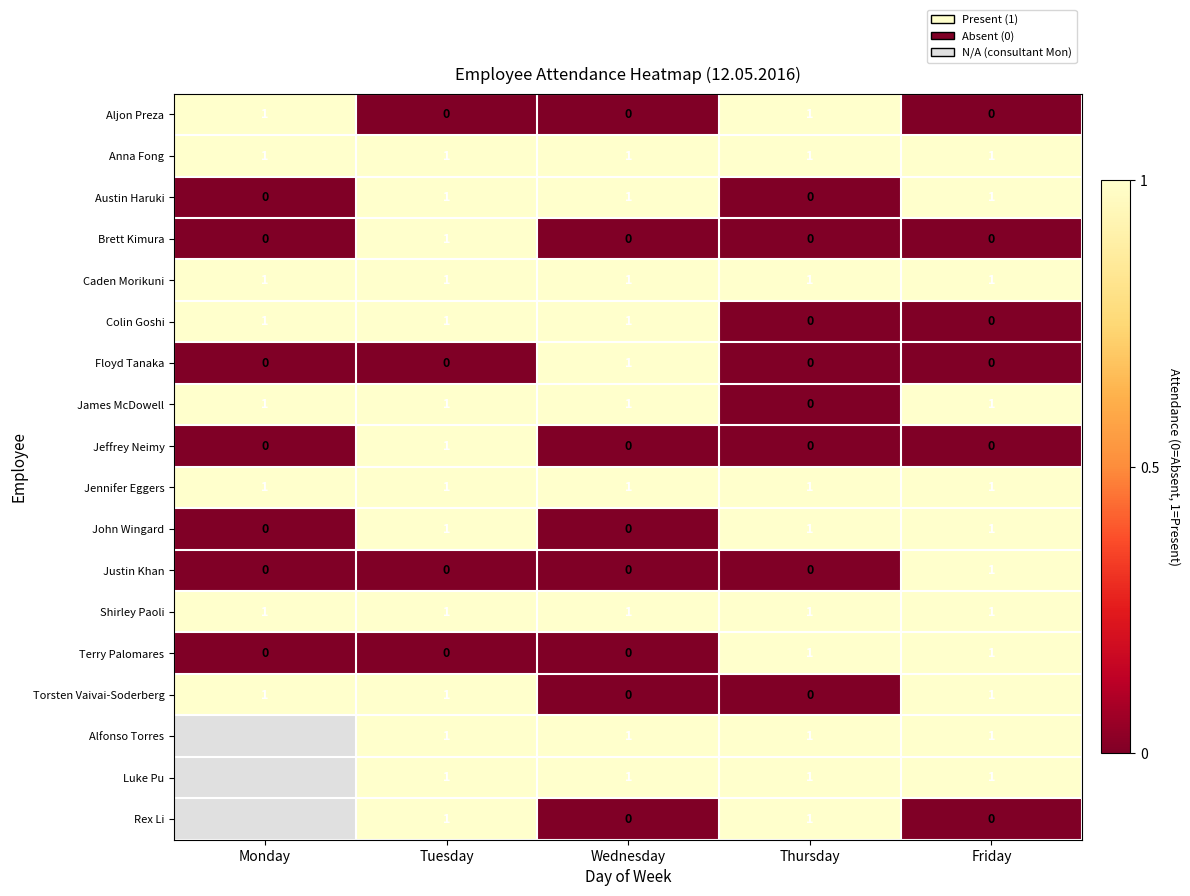

What is the difference between the highest and lowest values at Wednesday?

1